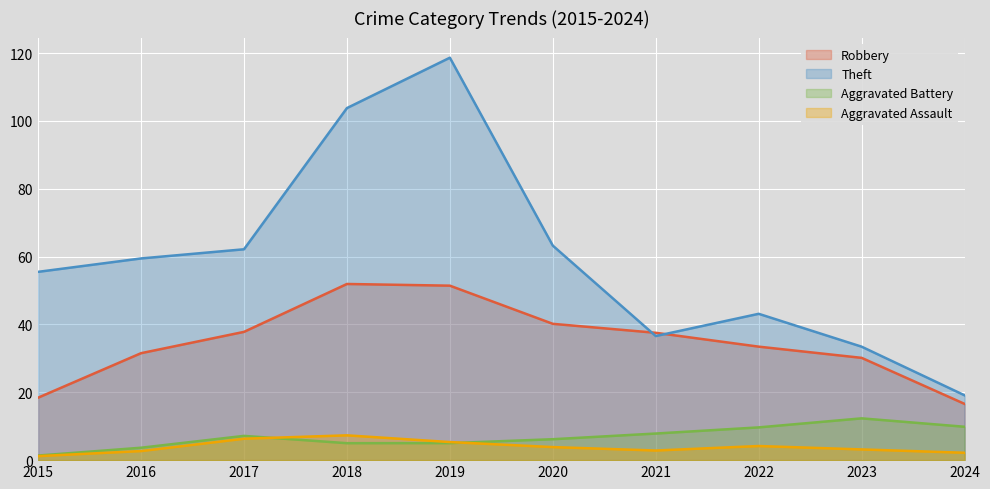

Rank the categories by Aggravated Assault value from highest to lowest.

2018, 2017, 2019, 2022, 2020, 2023, 2016, 2021, 2024, 2015